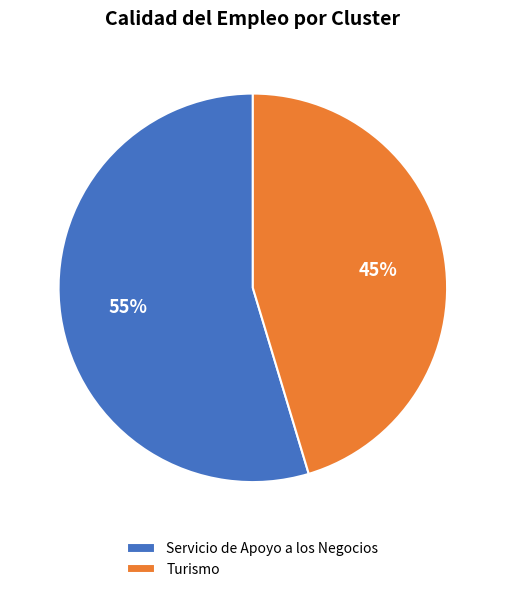

Which slice is the largest?

Servicio de Apoyo a los Negocios